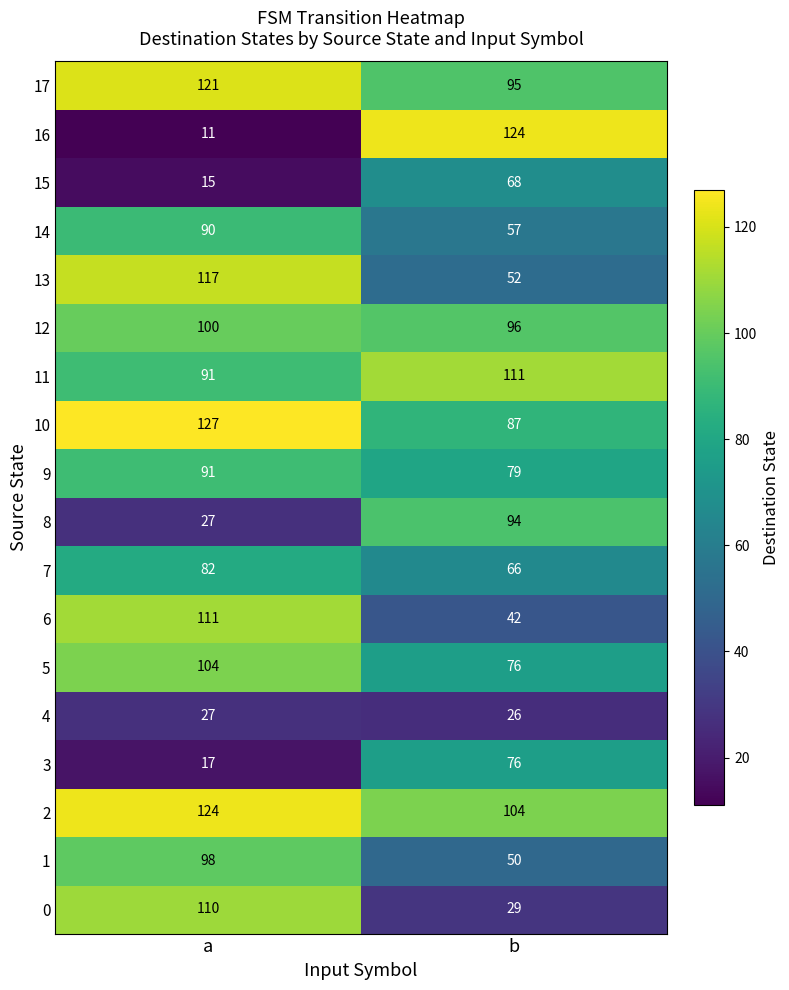

Rank the categories by 6 value from lowest to highest.

b, a